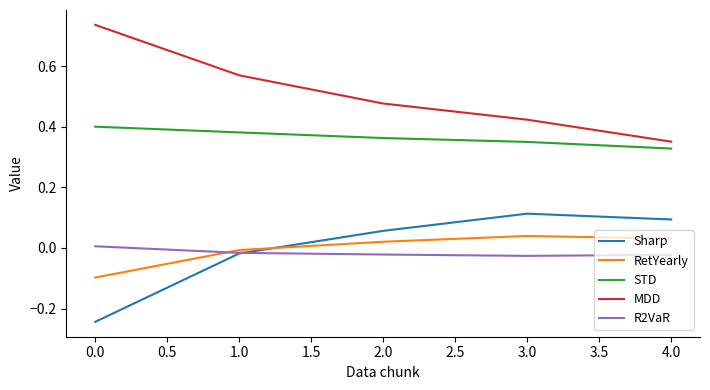

True or false: STD and Sharp intersect in this chart.

False